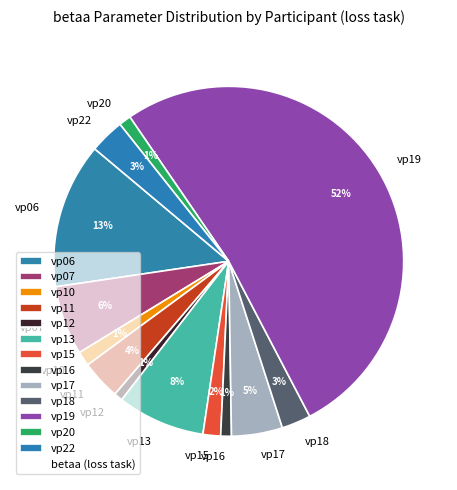

Is vp12 the majority of the pie?

No